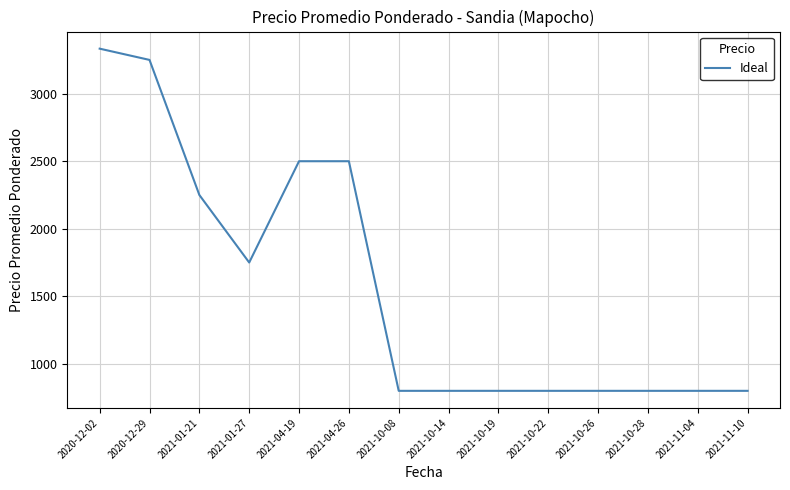

Does the chart display data point markers on the line(s)?

No